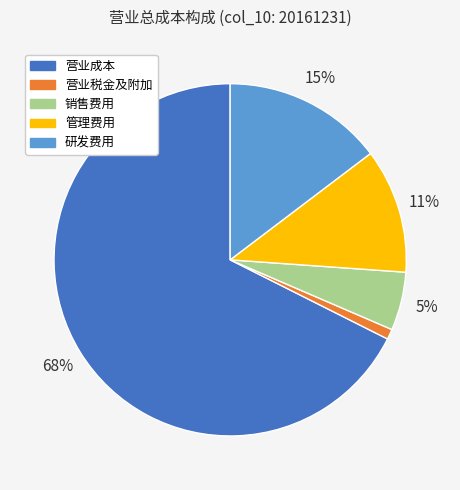

Do 营业成本 and 管理费用 together represent more than half of the pie?

Yes